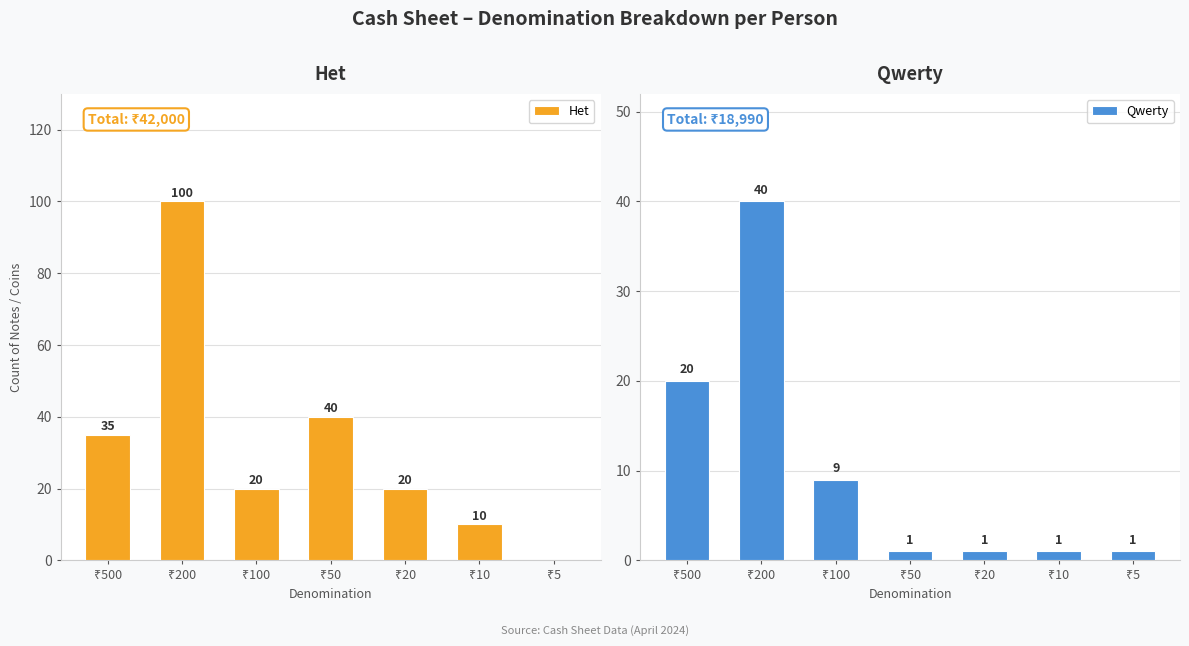

Reading left to right, extract all data points from this chart.

Het: 35	100	20	40	20	10	0
Qwerty: 20	40	9	1	1	1	1